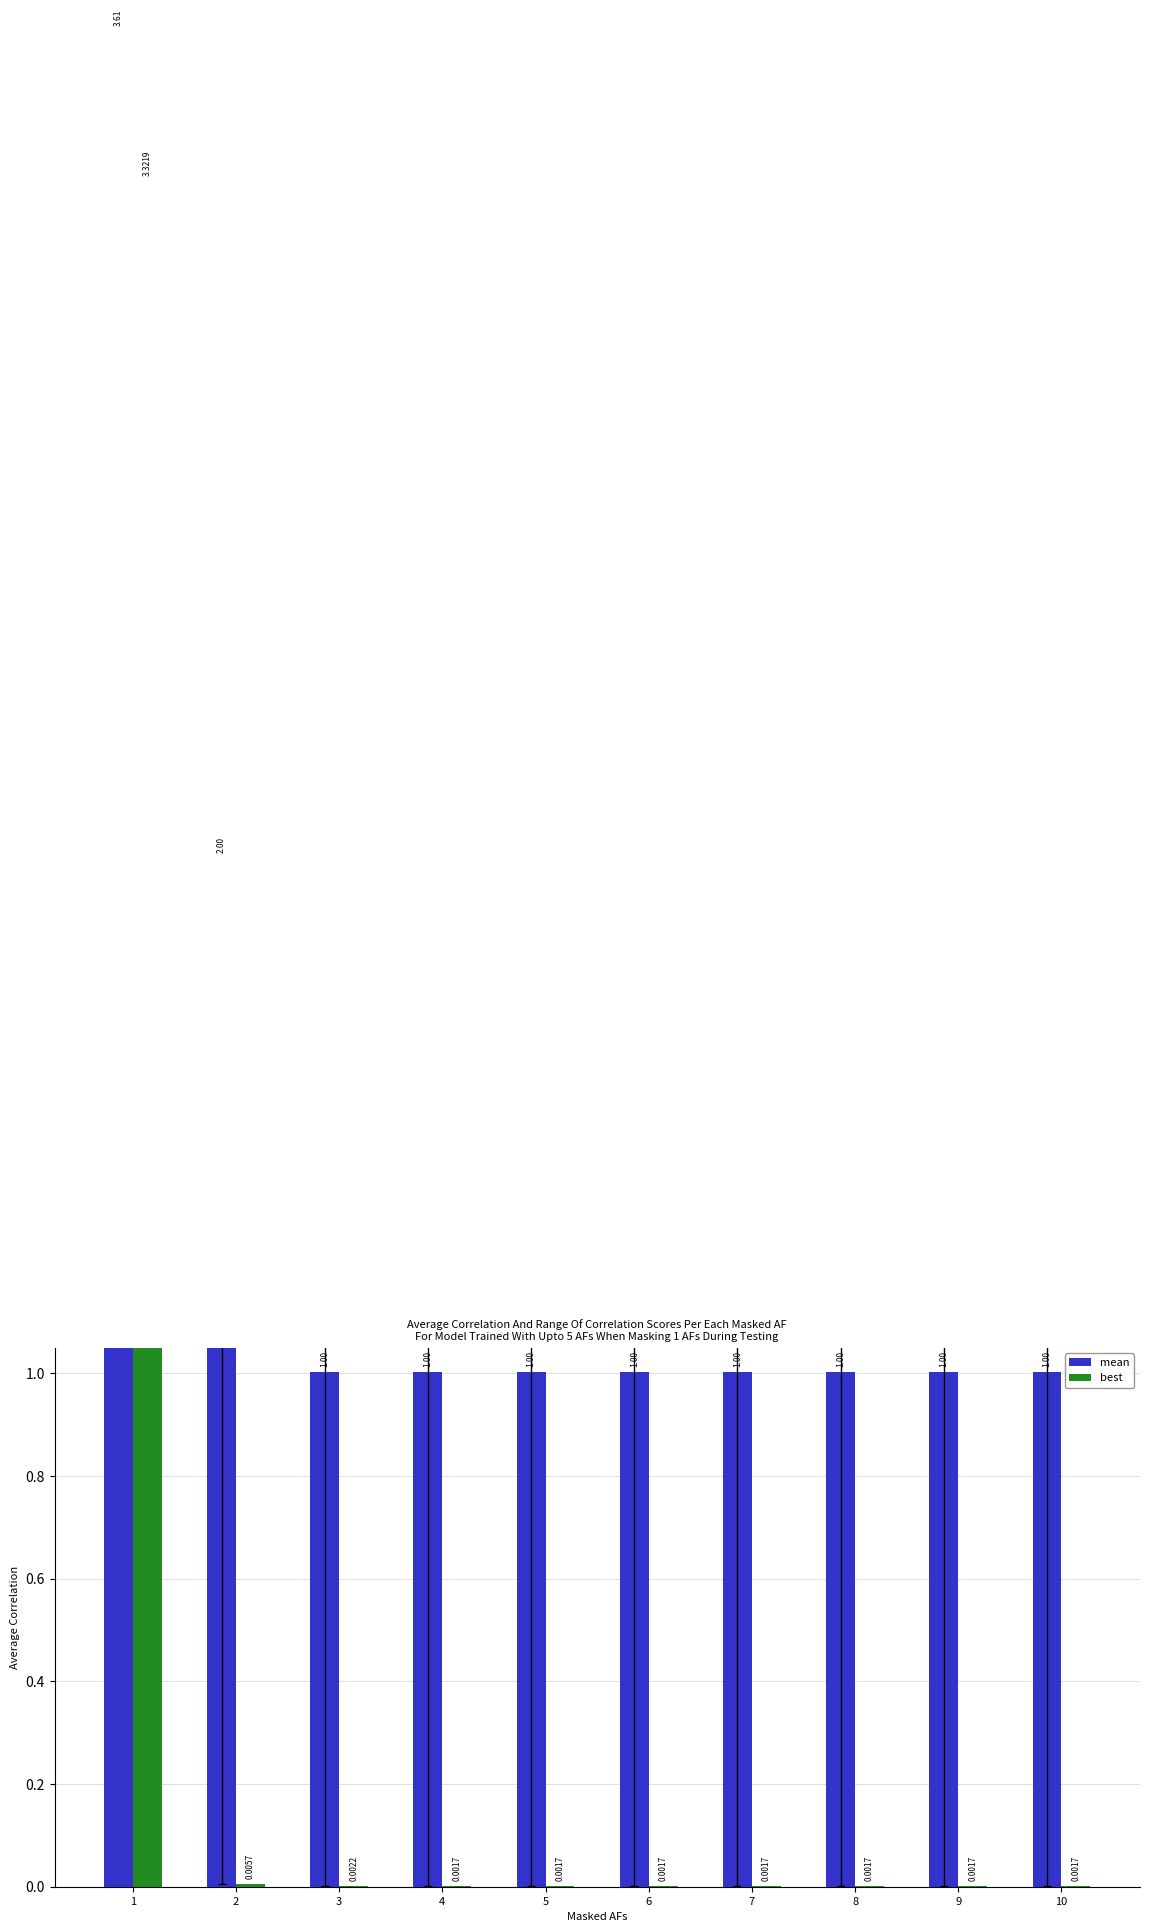

Reading left to right, list all the values displayed in this chart.

mean: 1=3.6	2=2.0	3=1.0	4=1.0	5=1.0	6=1.0	7=1.0	8=1.0	9=1.0	10=1.0
best: 1=3.3	2=0.0	3=0.0	4=0.0	5=0.0	6=0.0	7=0.0	8=0.0	9=0.0	10=0.0